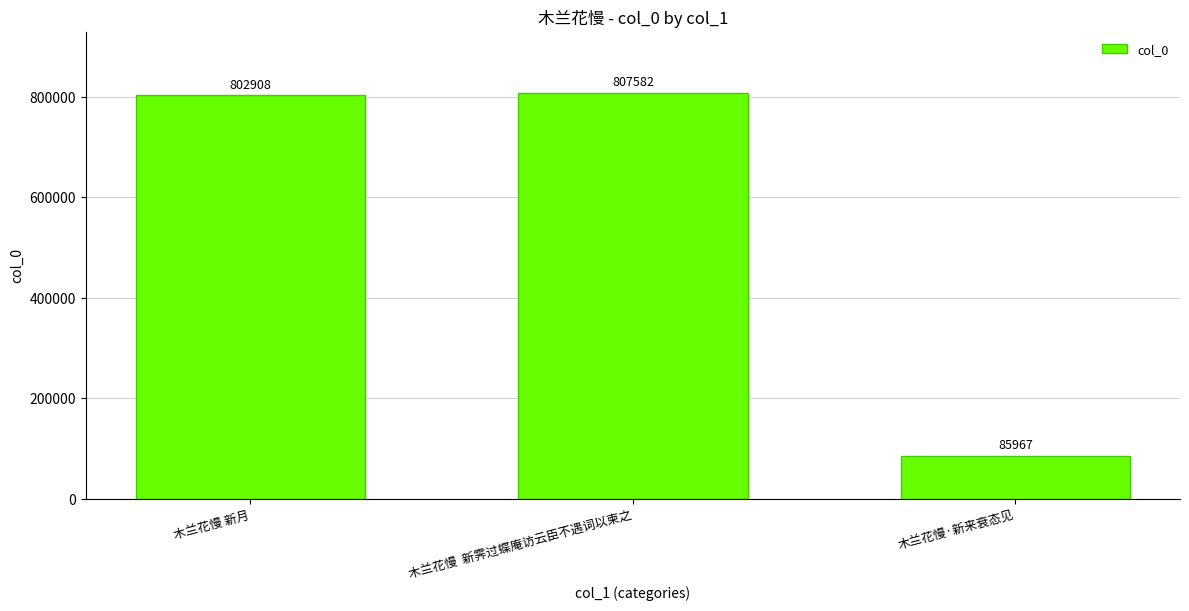

Approximately how many times larger is the value at 木兰花慢·新来衰态见 compared to 木兰花慢 新月?

0.1